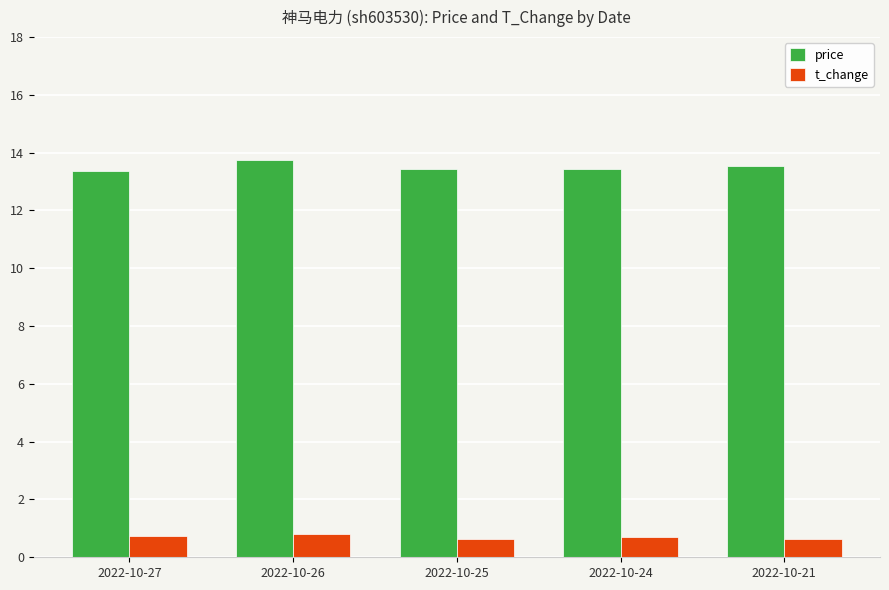

How many bars are there in total?

10